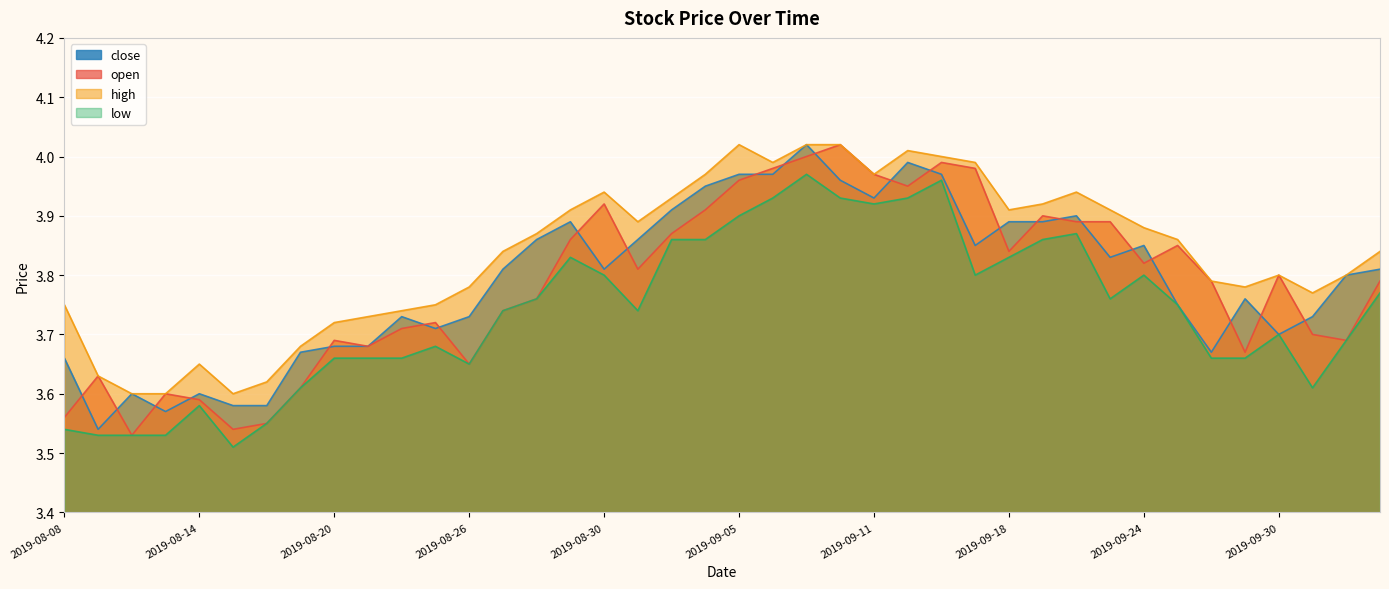

Where is the first local maximum for low?

2019-08-14